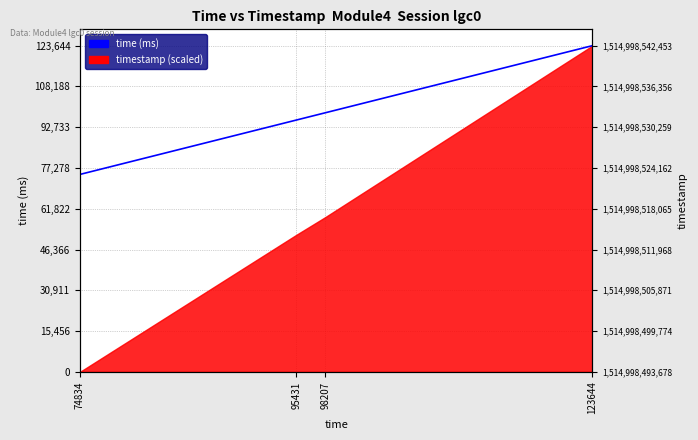

What is the difference between the second highest and second lowest values?

2776